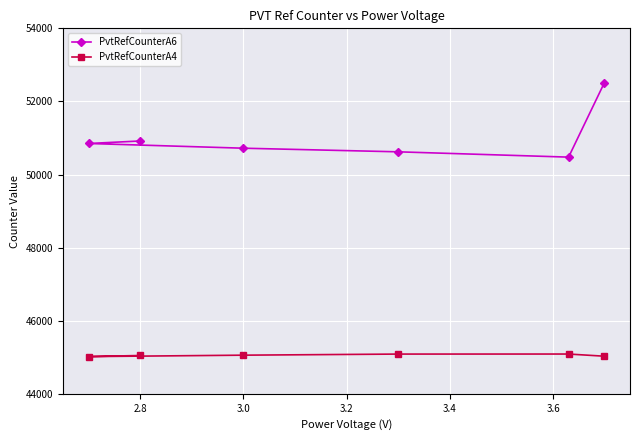

What is the difference between the maximum and minimum values in the PvtRefCounterA6 series?

2026